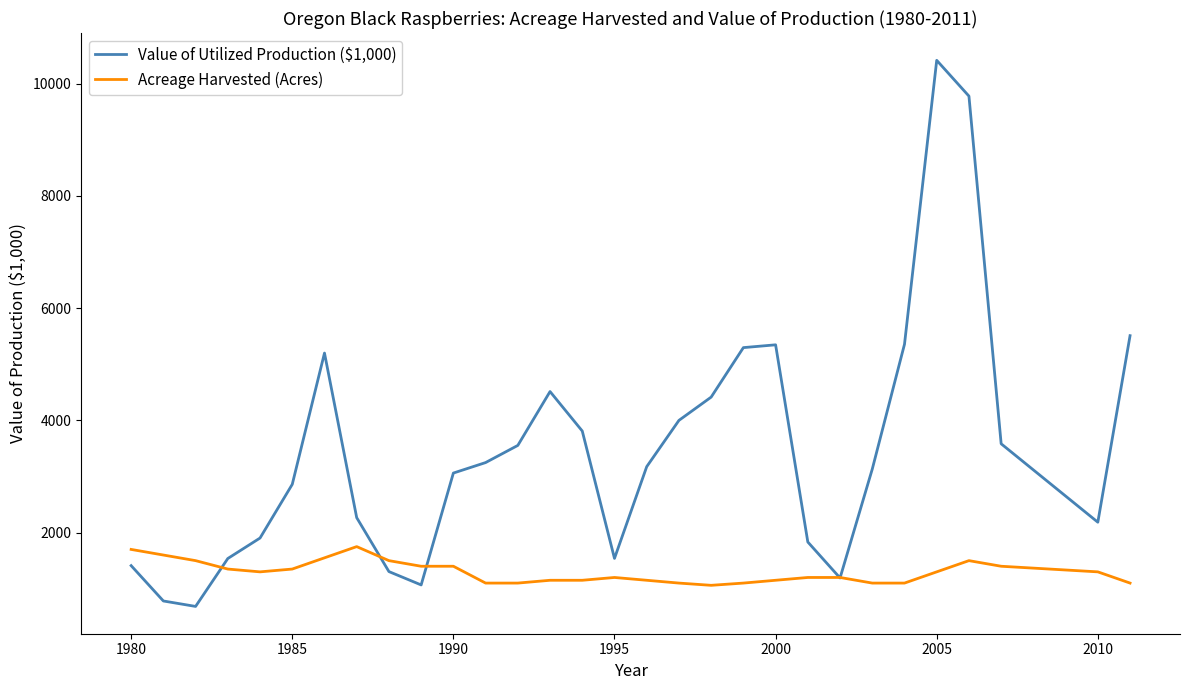

What is the maximum value for Acreage Harvested (Acres)?

1750